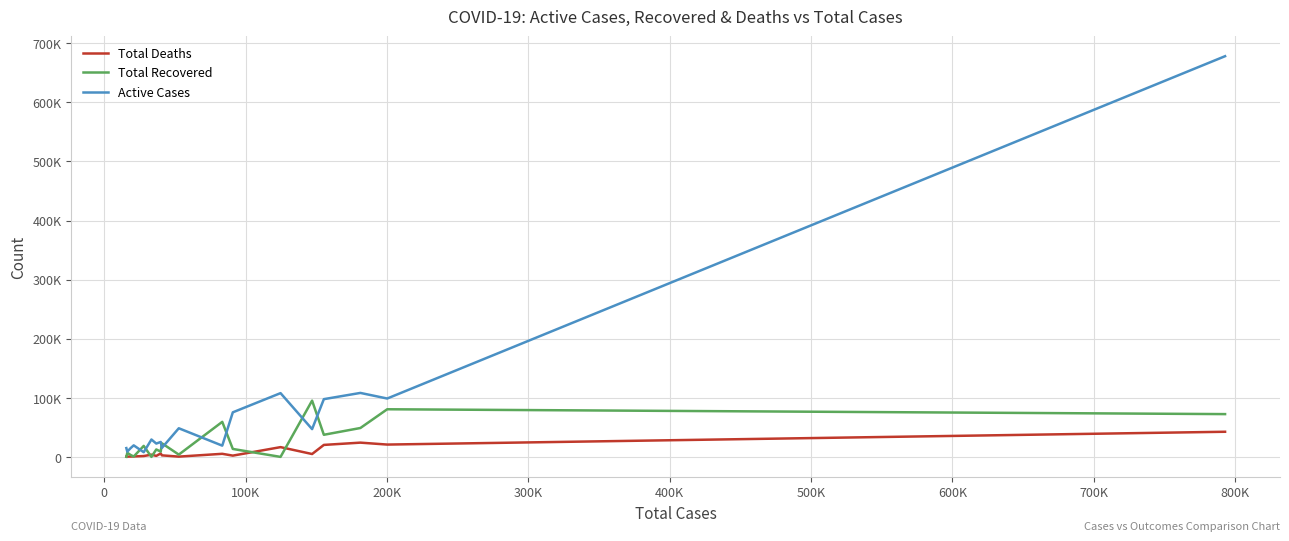

What is the highest value of the Total Recovered series?

95200